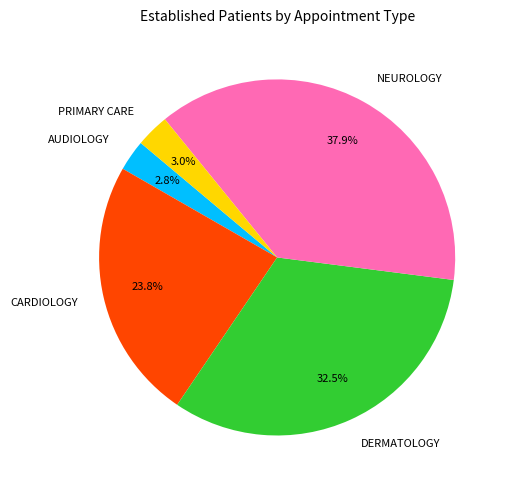

Which has a higher value, AUDIOLOGY or DERMATOLOGY?

DERMATOLOGY